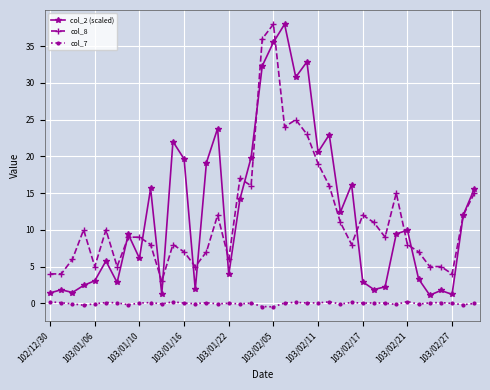

What are all the series names shown in the legend?

col_2 (scaled), col_8, col_7